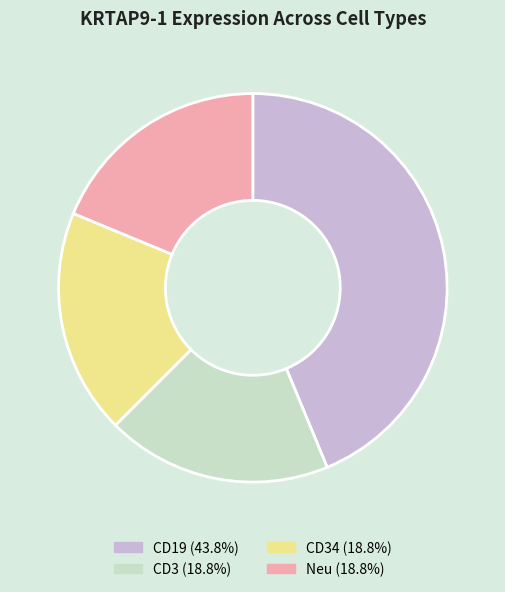

Is there any slice that represents more than half of the pie?

No